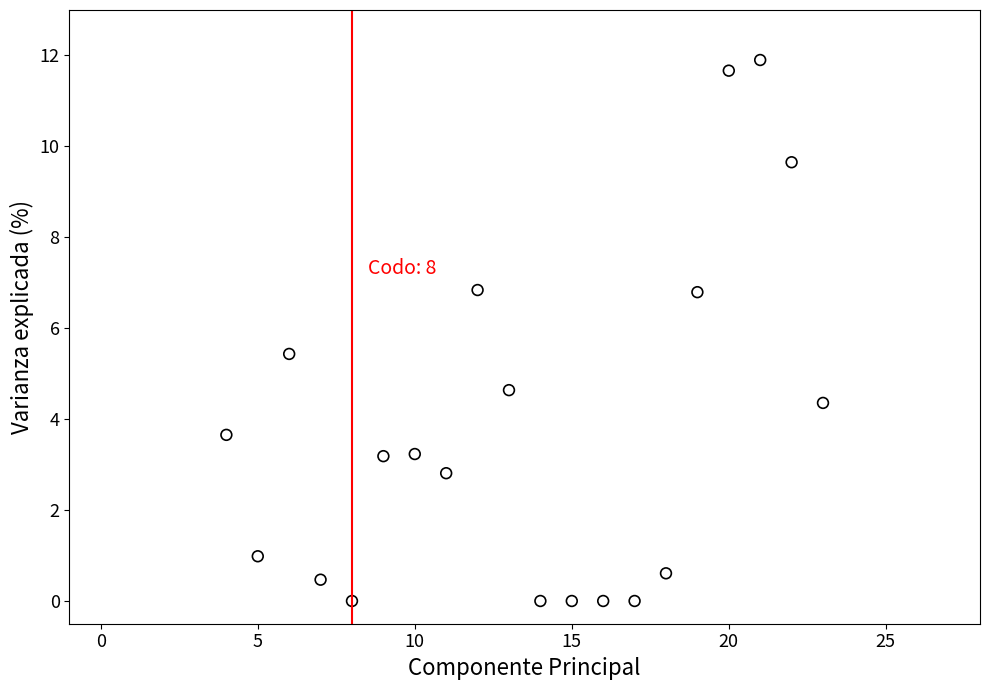

What is the range of X values (max minus min)?

19.0